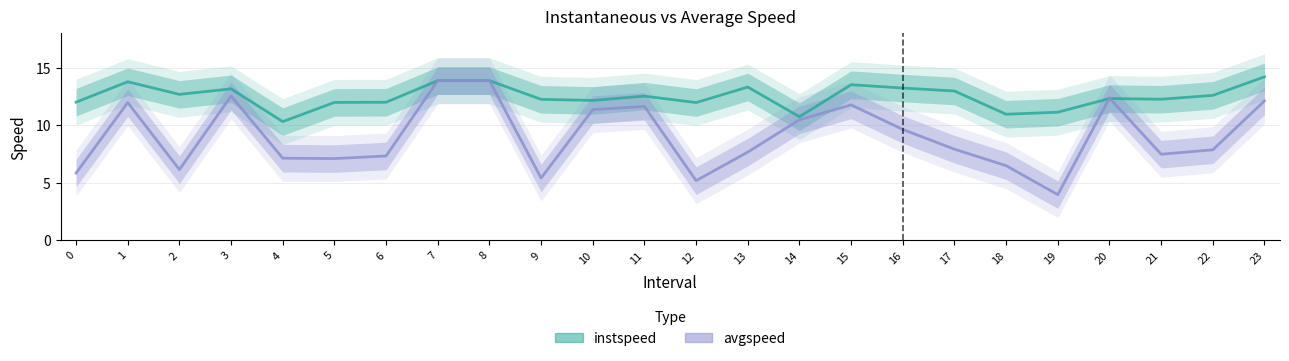

True or false: instspeed has a value of 20.2 at 17.

False